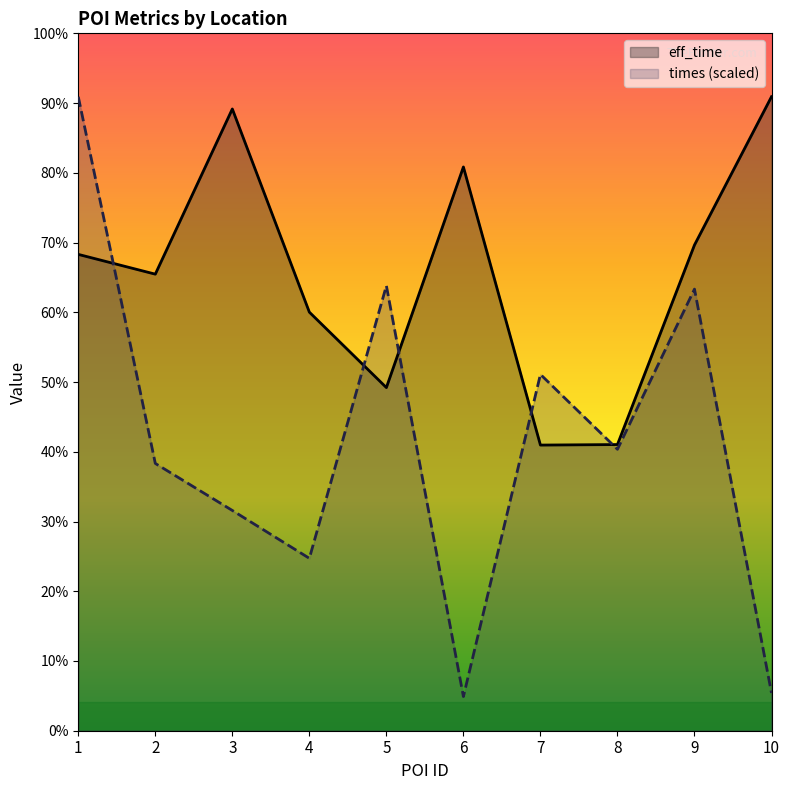

Reading left to right, what are all the values shown in this chart?

eff_time: 1831.0	1755.0	2390.0	1609.0	1319.0	2167.0	1098.0	1100.0	1867.0	2437.0
times: 2437.0	1027.4	846.6	662.7	1710.6	131.3	1369.7	1081.9	1697.5	145.2